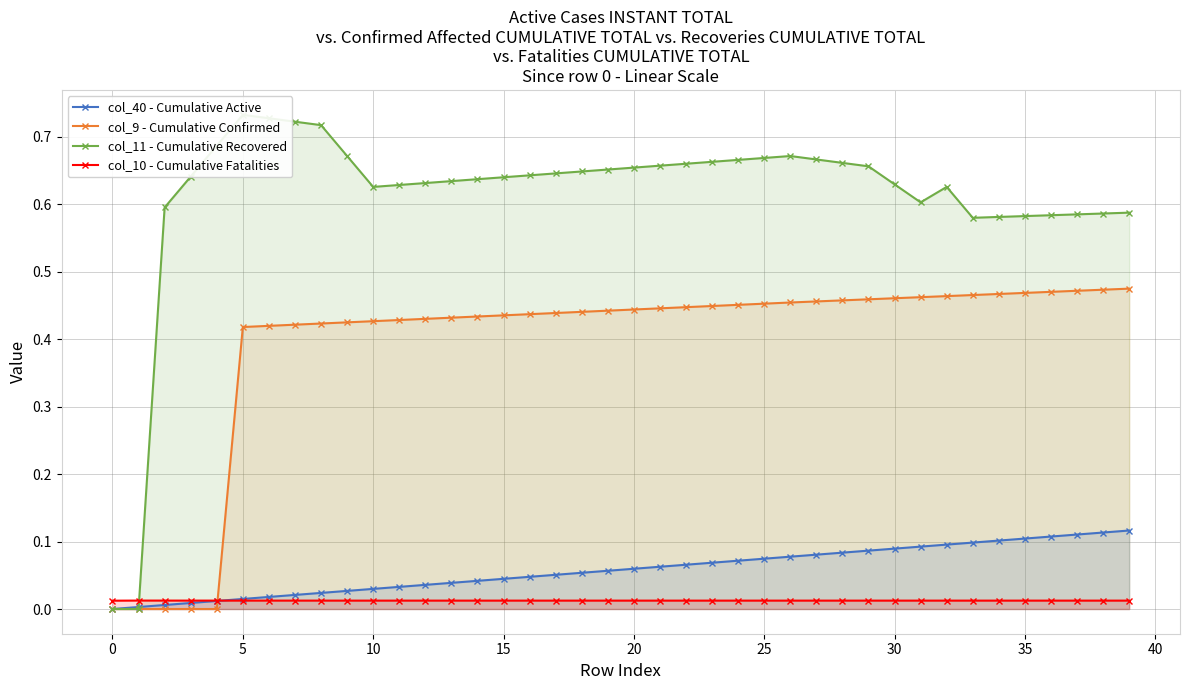

Reading left to right, transcribe all the data shown in this chart.

col_40 - Cumulative Active: 0.0	0.0	0.0	0.0	0.0	0.0	0.0	0.0	0.0	0.0	0.0	0.0	0.0	0.0	0.0	0.0	0.0	0.1	0.1	0.1	0.1	0.1	0.1	0.1	0.1	0.1	0.1	0.1	0.1	0.1	0.1	0.1	0.1	0.1	0.1	0.1	0.1	0.1	0.1	0.1
col_9 - Cumulative Confirmed: 0.0	0.0	0.0	0.0	0.0	0.4	0.4	0.4	0.4	0.4	0.4	0.4	0.4	0.4	0.4	0.4	0.4	0.4	0.4	0.4	0.4	0.4	0.4	0.4	0.5	0.5	0.5	0.5	0.5	0.5	0.5	0.5	0.5	0.5	0.5	0.5	0.5	0.5	0.5	0.5
col_11 - Cumulative Recovered: 0.0	0.0	0.6	0.6	0.7	0.7	0.7	0.7	0.7	0.7	0.6	0.6	0.6	0.6	0.6	0.6	0.6	0.6	0.6	0.7	0.7	0.7	0.7	0.7	0.7	0.7	0.7	0.7	0.7	0.7	0.6	0.6	0.6	0.6	0.6	0.6	0.6	0.6	0.6	0.6
col_10 - Cumulative Fatalities: 0.0	0.0	0.0	0.0	0.0	0.0	0.0	0.0	0.0	0.0	0.0	0.0	0.0	0.0	0.0	0.0	0.0	0.0	0.0	0.0	0.0	0.0	0.0	0.0	0.0	0.0	0.0	0.0	0.0	0.0	0.0	0.0	0.0	0.0	0.0	0.0	0.0	0.0	0.0	0.0